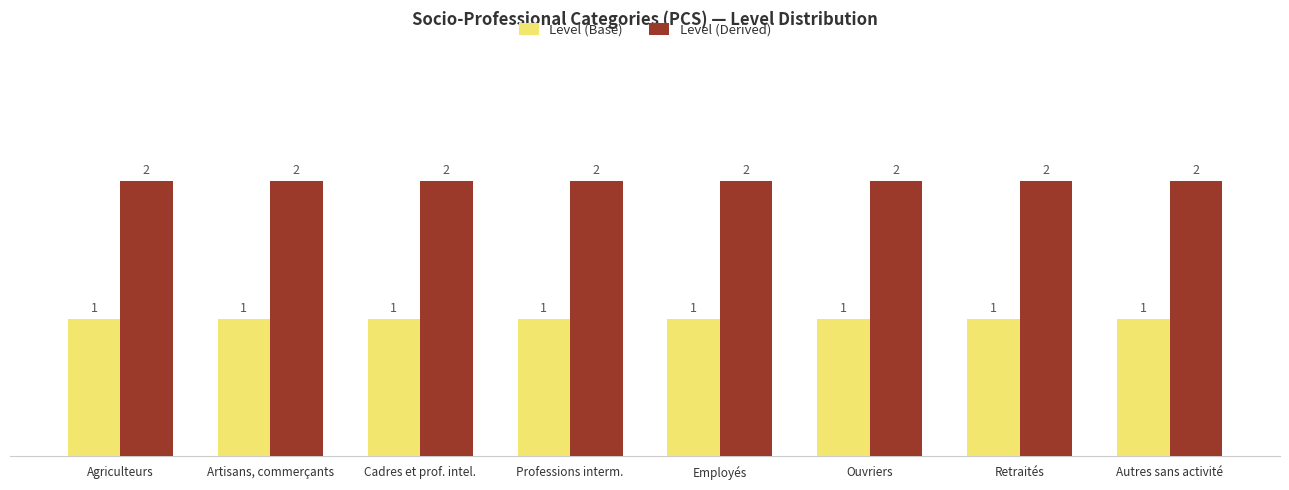

List the series in order of their peak value, lowest first.

Level (Base), Level (Derived)